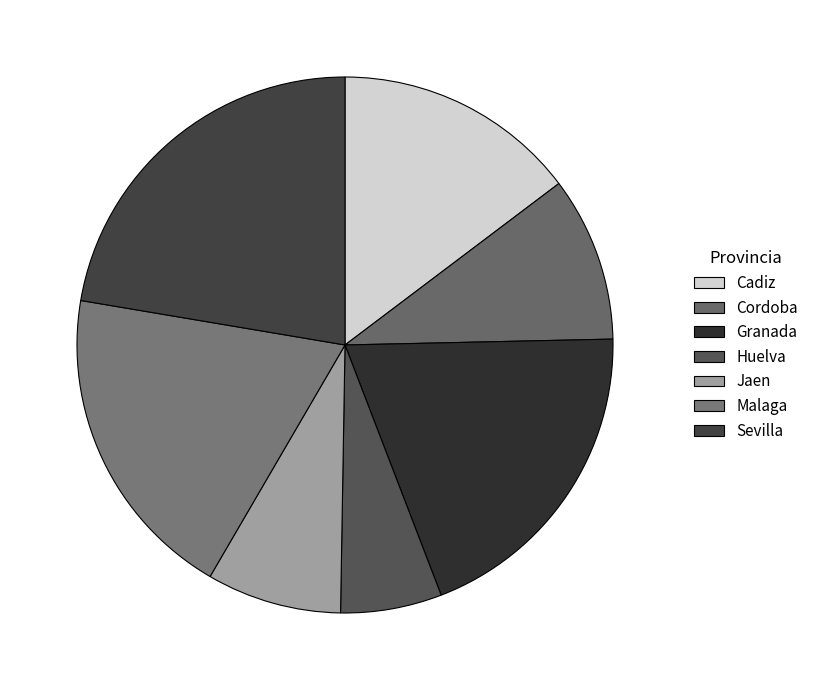

What is the change in value from Granada to Malaga?

-8